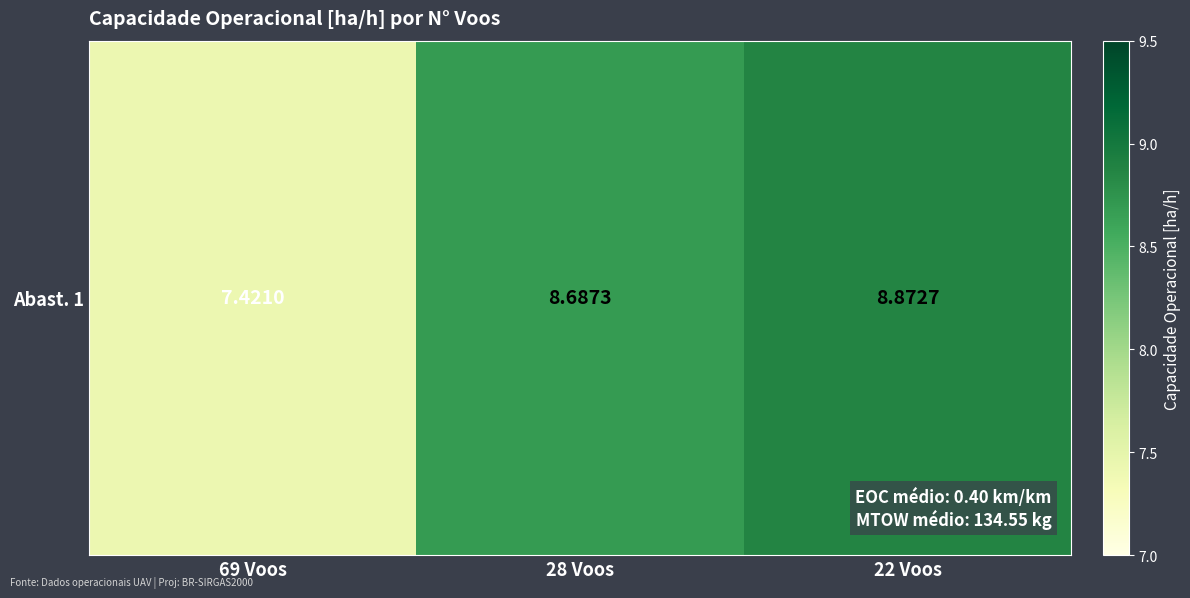

What is the sum of the values at 69 Voos and 28 Voos?

16.1